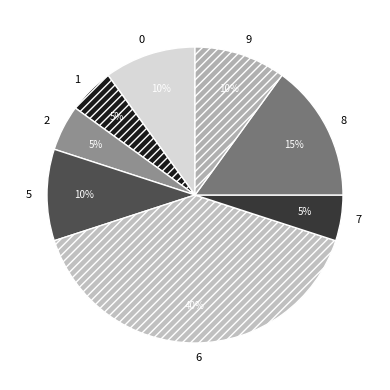

Count the number of slices in the pie.

8